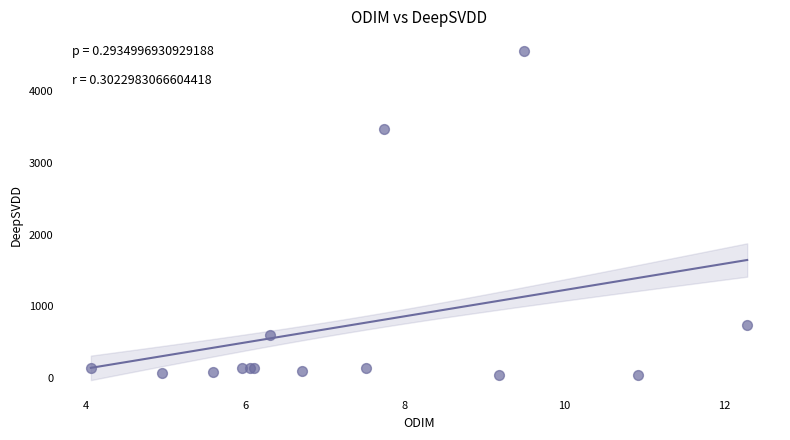

What Y value in the scatter plot is closest to 2301?

3463.8